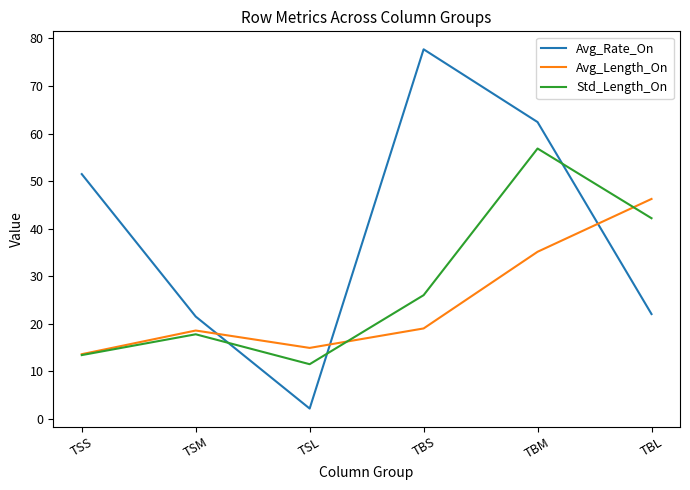

Where is the first local maximum for Avg_Length_On?

TSM